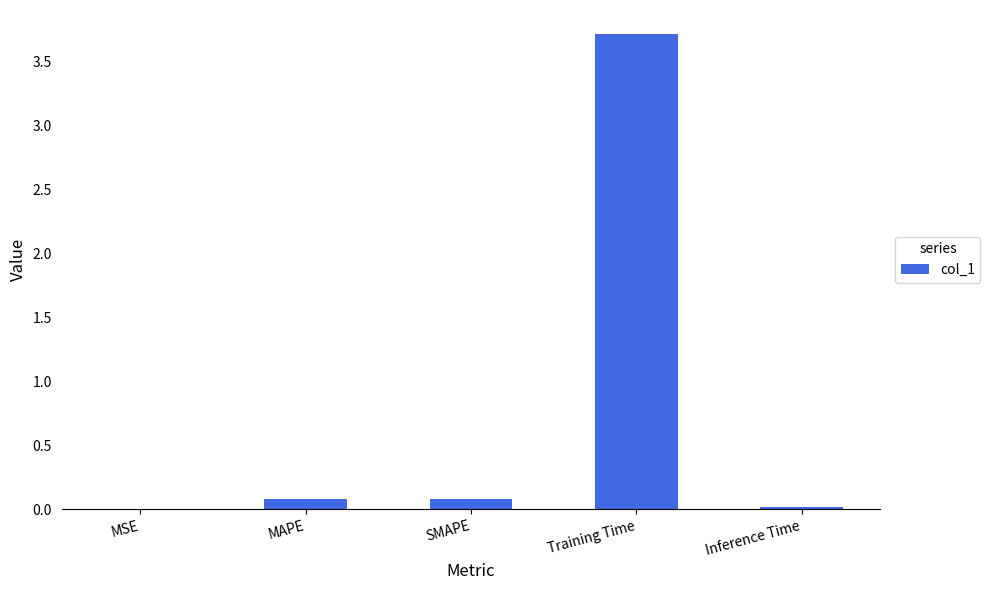

The chart shows a value of 6.3 at Training Time. True or false?

False